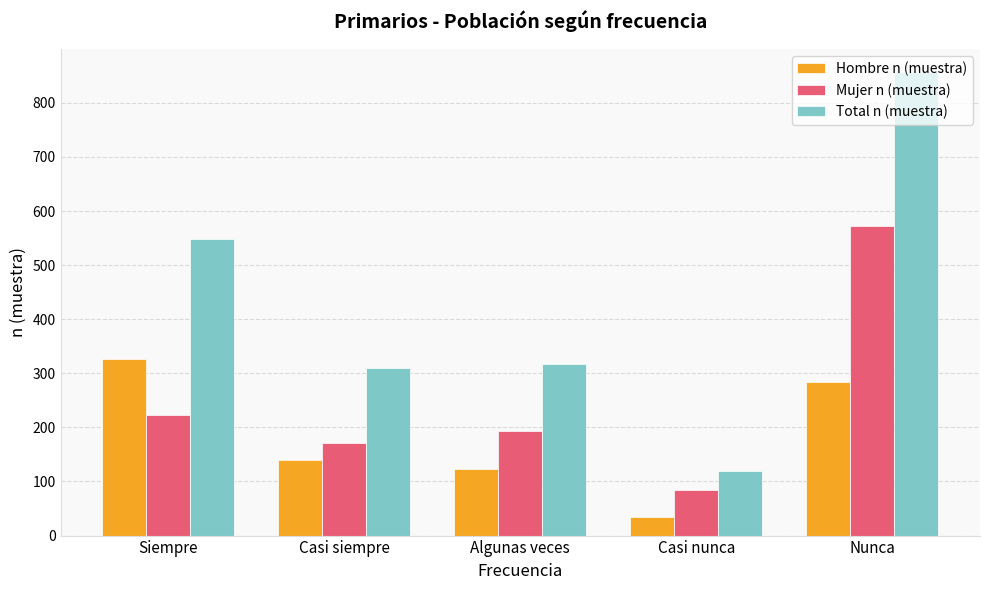

What is the difference between the Hombre n (muestra) values at Nunca and Siempre?

43